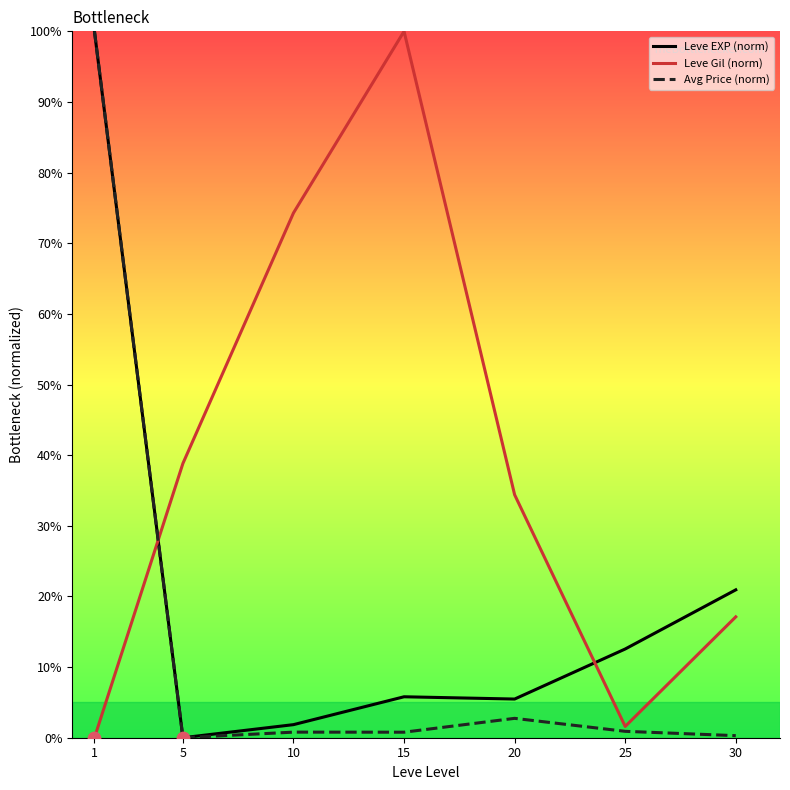

Is the value of Leve EXP (norm) at 20 greater than the value of Avg Price (norm) at 20?

Yes